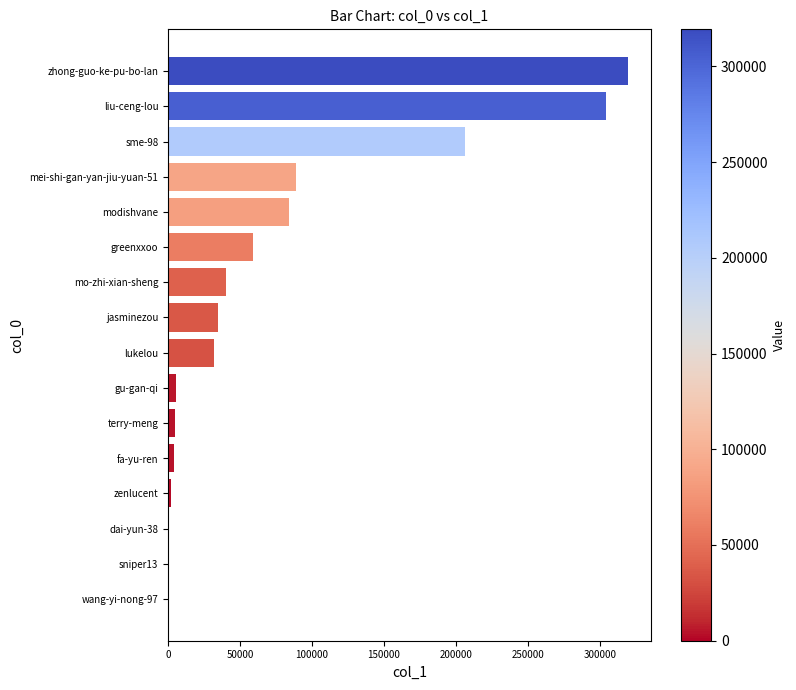

Where is the data nearest to the value 159657?

sme-98